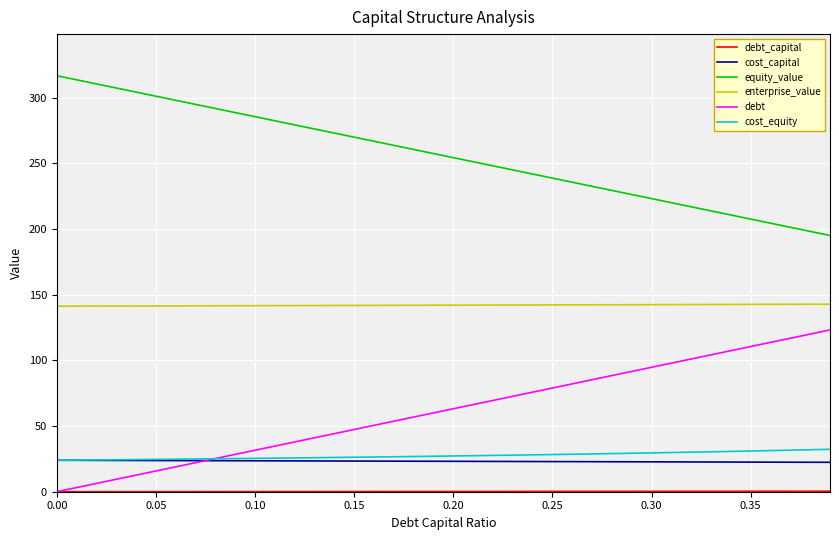

Which series has the largest total across all categories?

equity_value